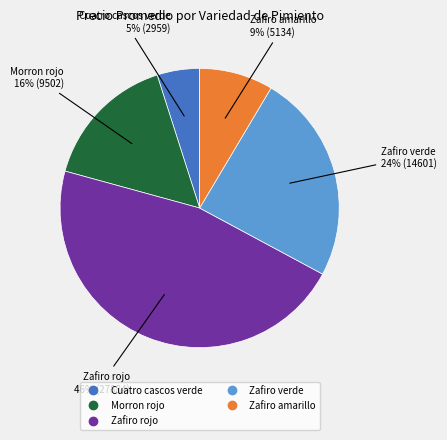

To the nearest percent, what is the average slice percentage?

20%